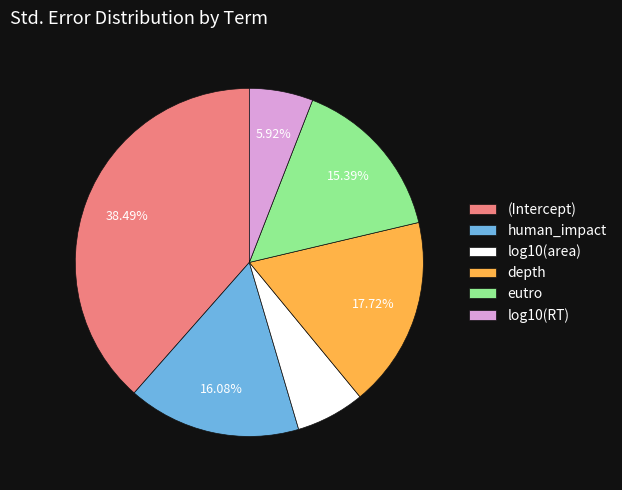

Does any single category account for the majority?

No